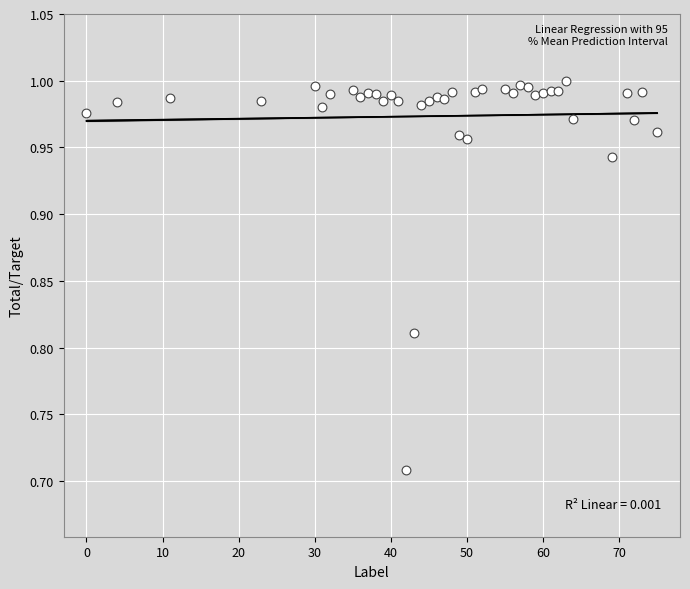

What is the range of Y values (max minus min)?

0.3